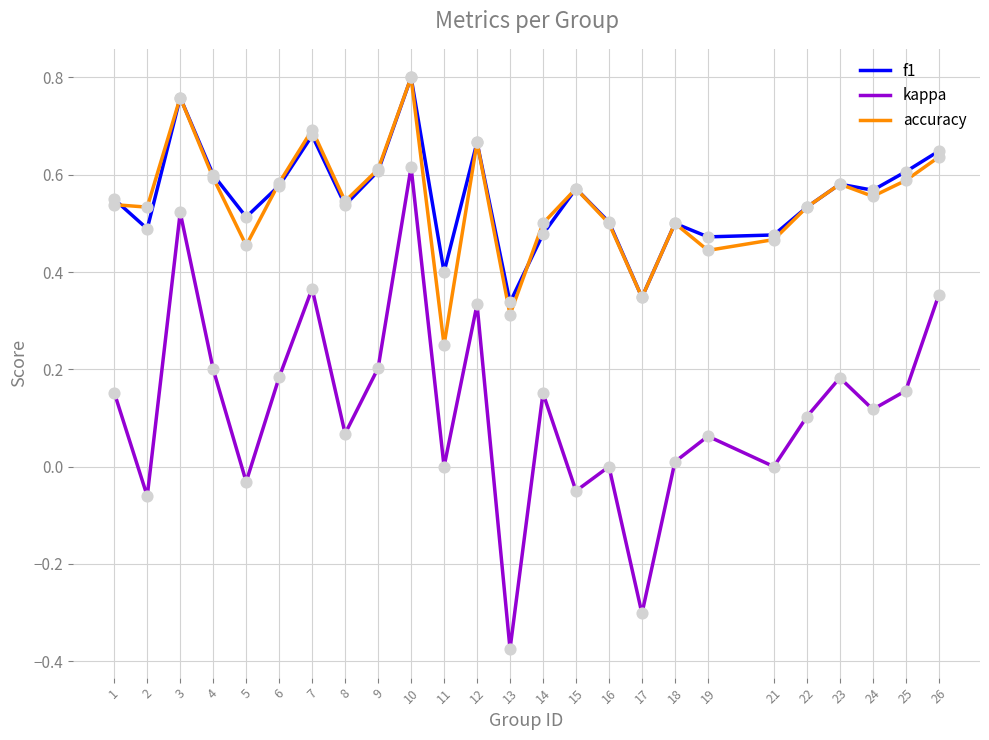

Which series has the largest range (max minus min)?

kappa